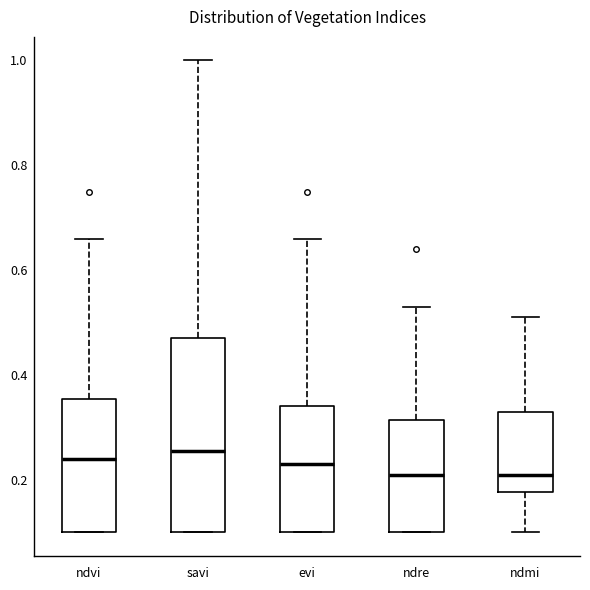

Where does the median line of the box for ndre sit on the y-axis? The values are not printed on the chart, so give them approximately, as read against the axis.

0.22